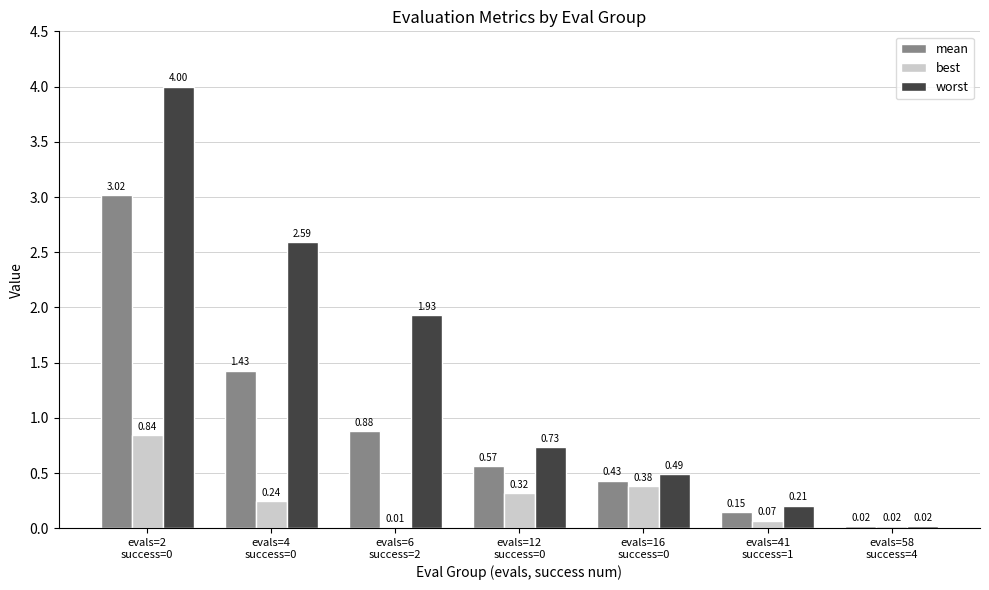

What are all the series names shown in the legend?

mean, best, worst